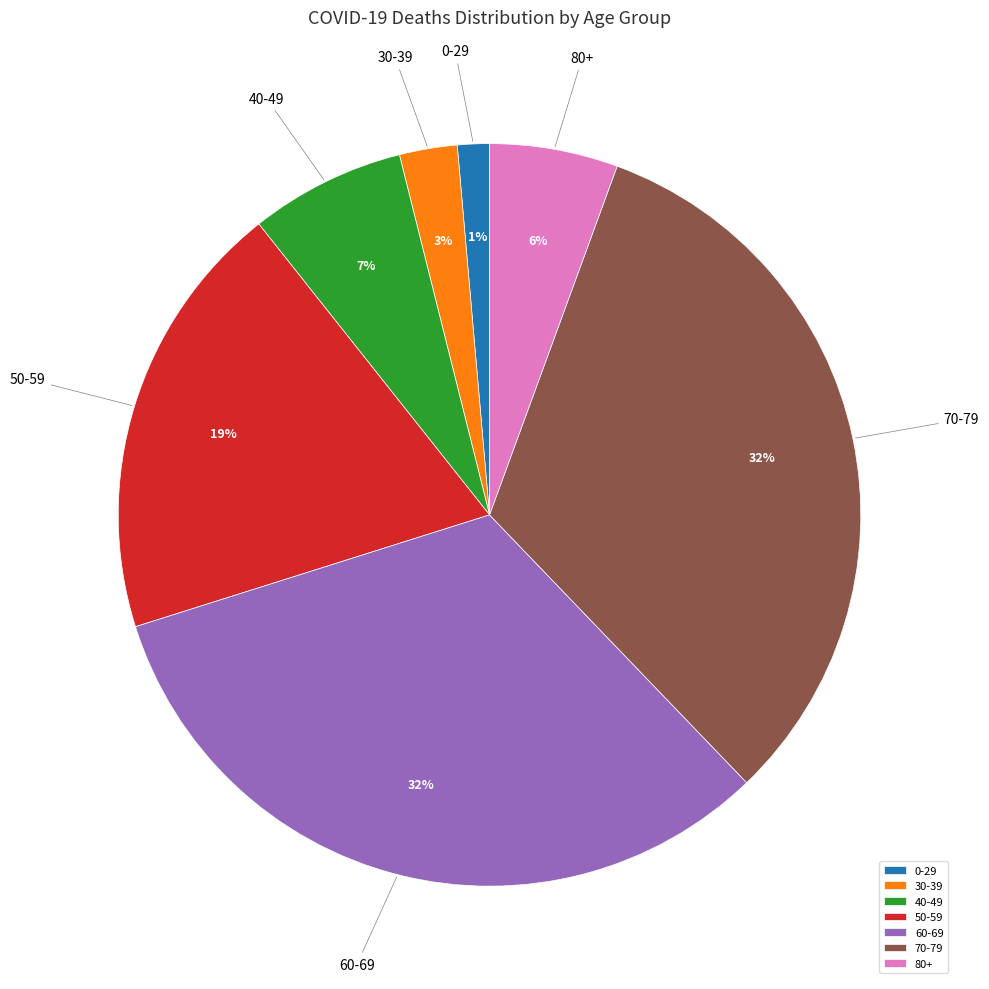

Between 0-29 and 50-59, which is larger?

50-59